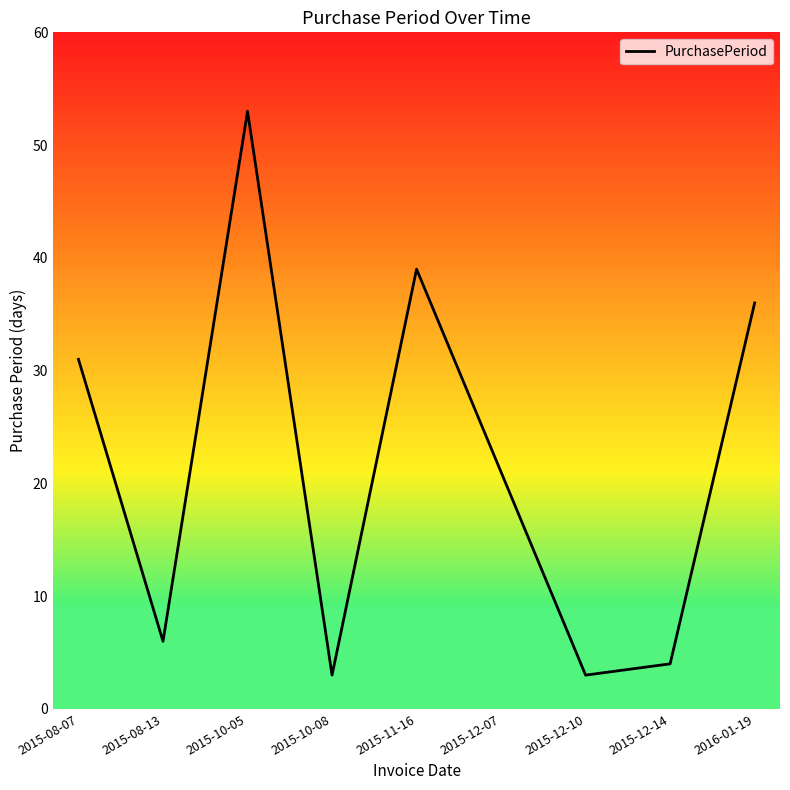

What is the maximum value shown in the chart?

53